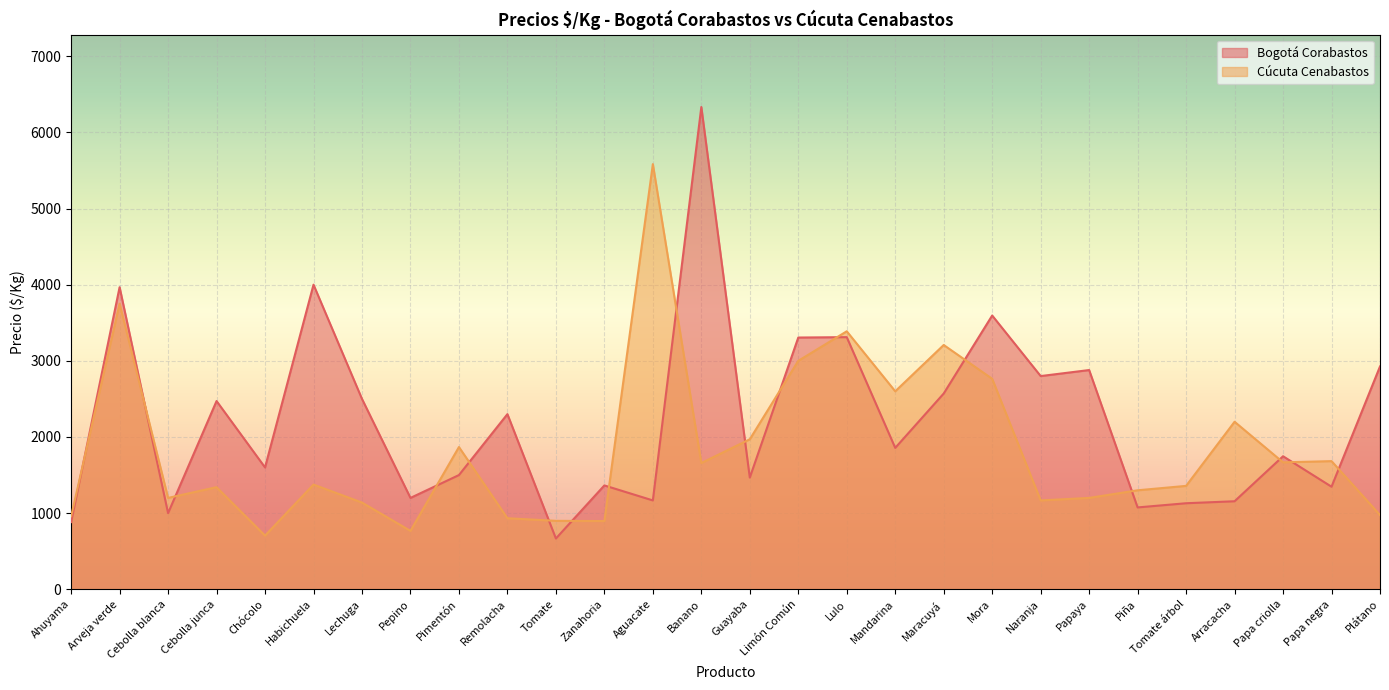

What is the difference between the Cúcuta Cenabastos values at Ahuyama and Cebolla junca?

383